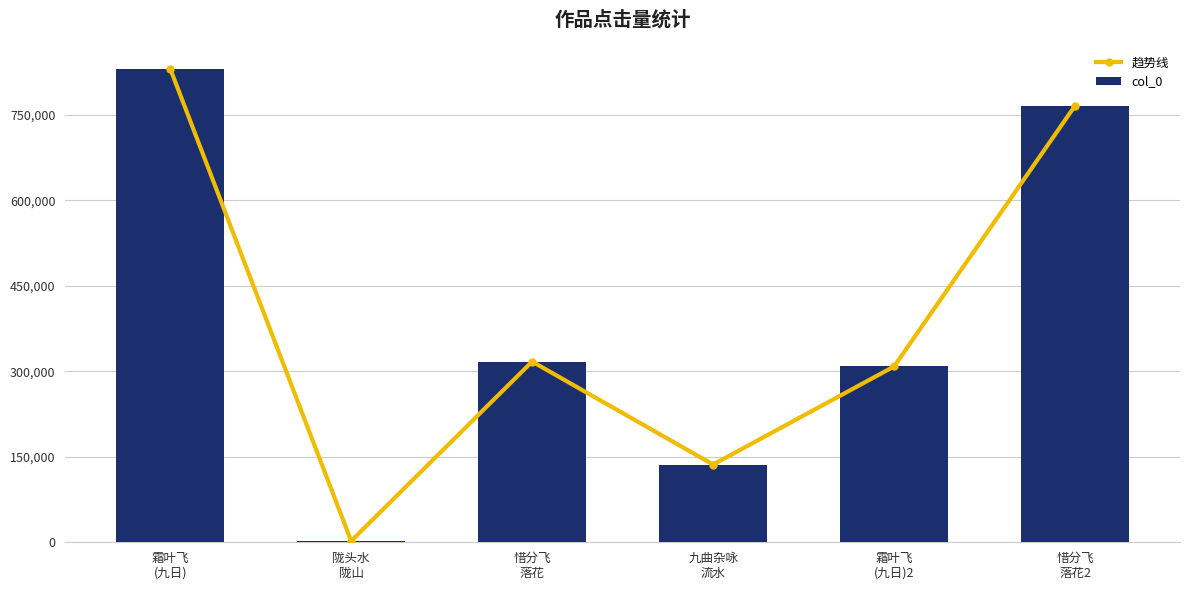

How many groups of bars are there?

6